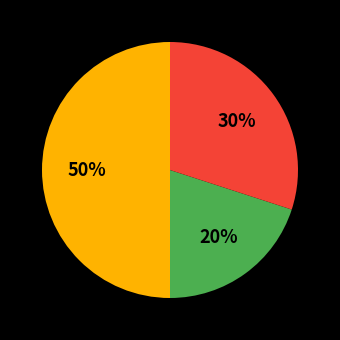

To the nearest percent, what is the difference between the largest and smallest slice percentages?

30%